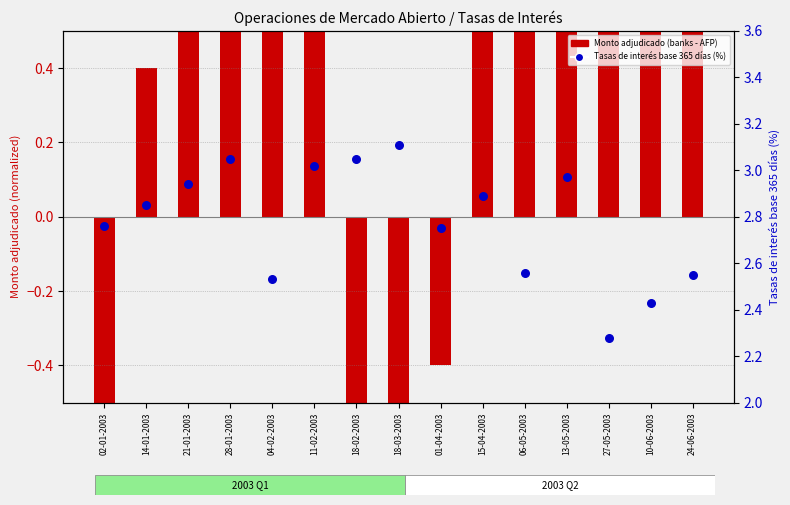

What are all the series names shown in the legend?

Monto adjudicado (banks - AFP), Tasas de interés base 365 días (%)